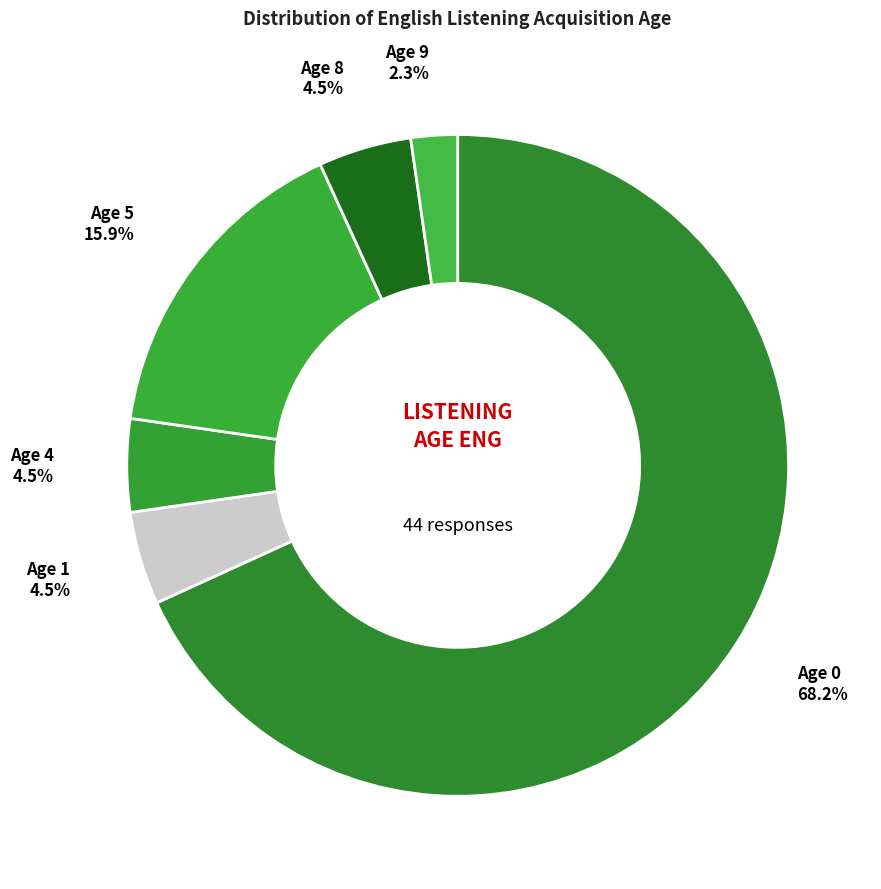

Which category has the smallest portion of the pie?

listening_age_eng 9